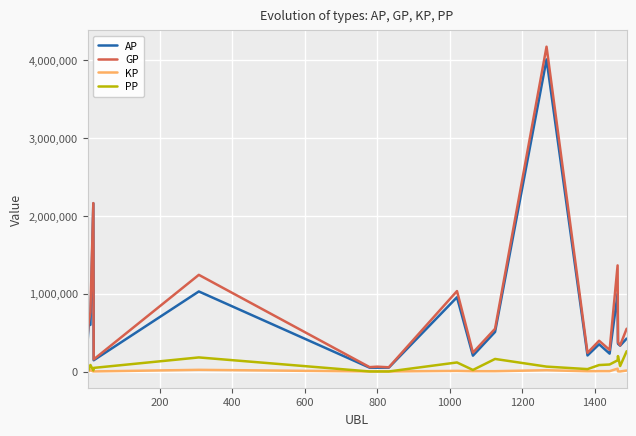

How many lines are shown in the chart?

4